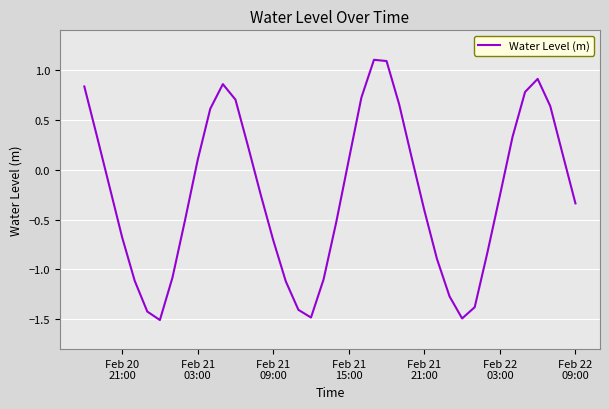

What is the smallest value displayed?

-1.5